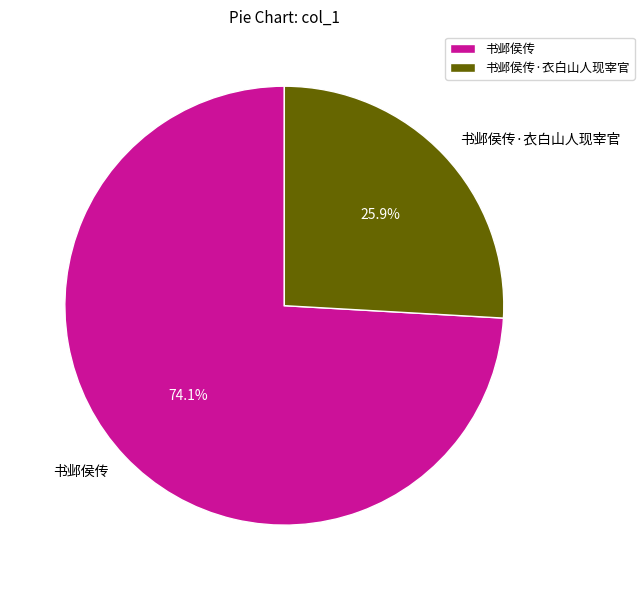

What percentage is the 书邺侯传 slice, to the nearest percent?

74%